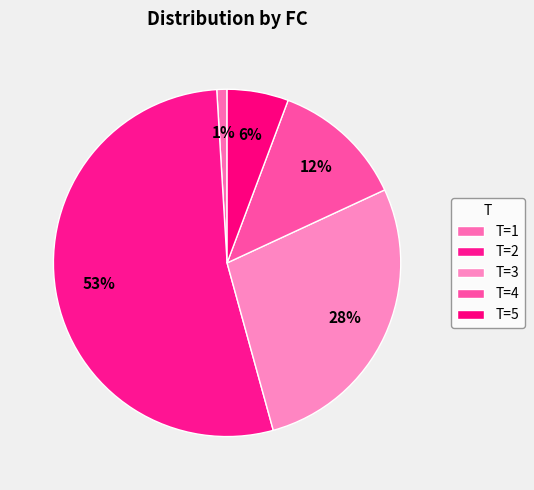

What is the smallest slice in the pie chart?

T=1